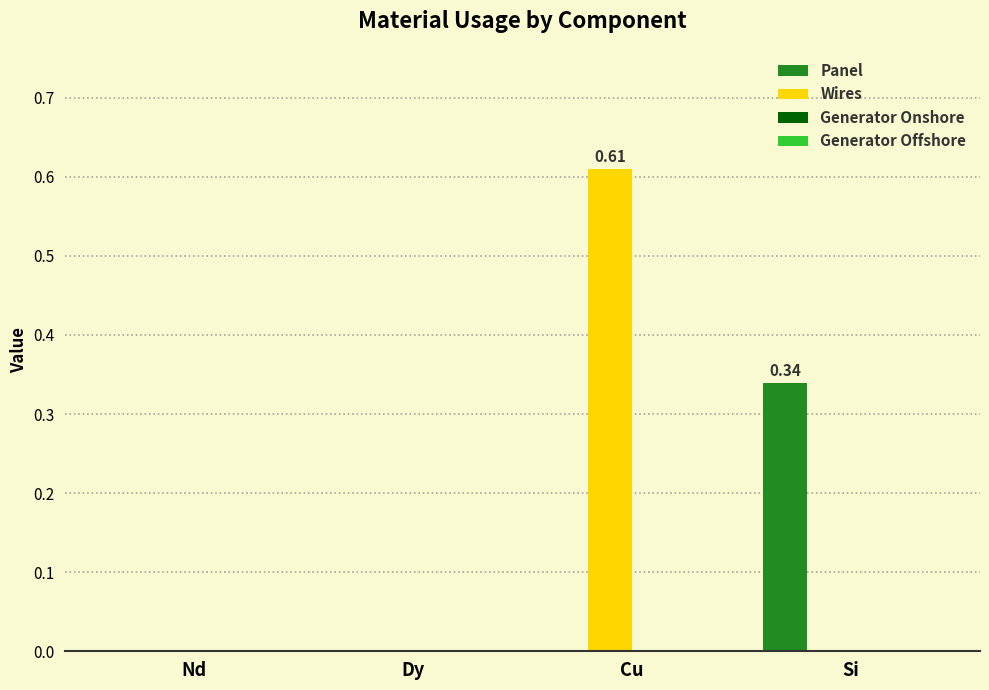

True or false: Panel has a value of 0.0 at Dy.

True